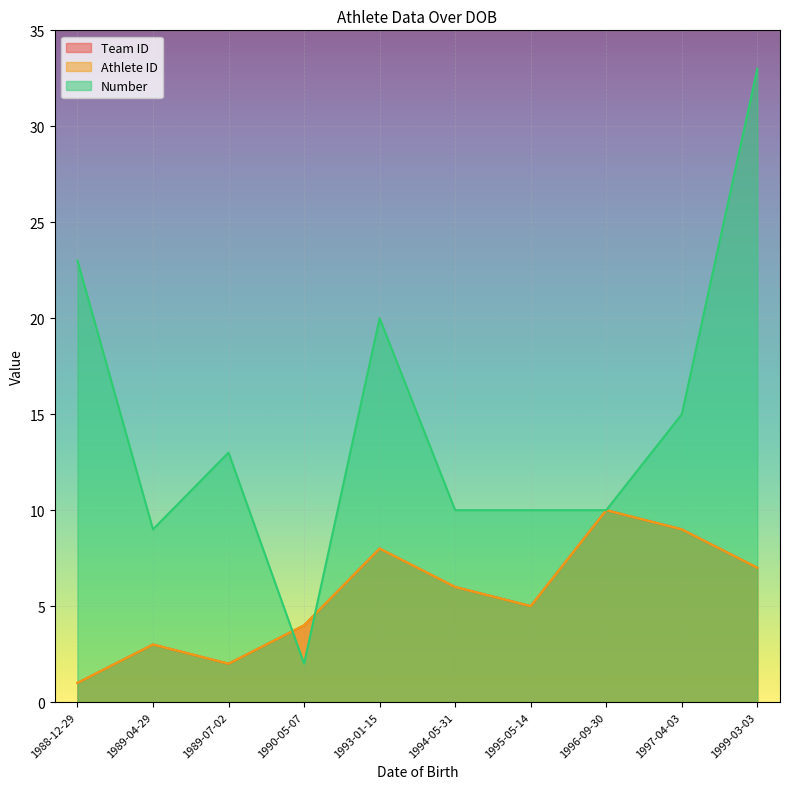

Which series changed the most between 1993-01-15 and 1996-09-30?

Number